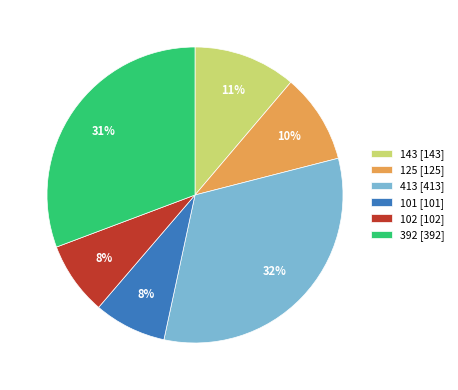

Combined, do 143 and 101 account for over 50%?

No